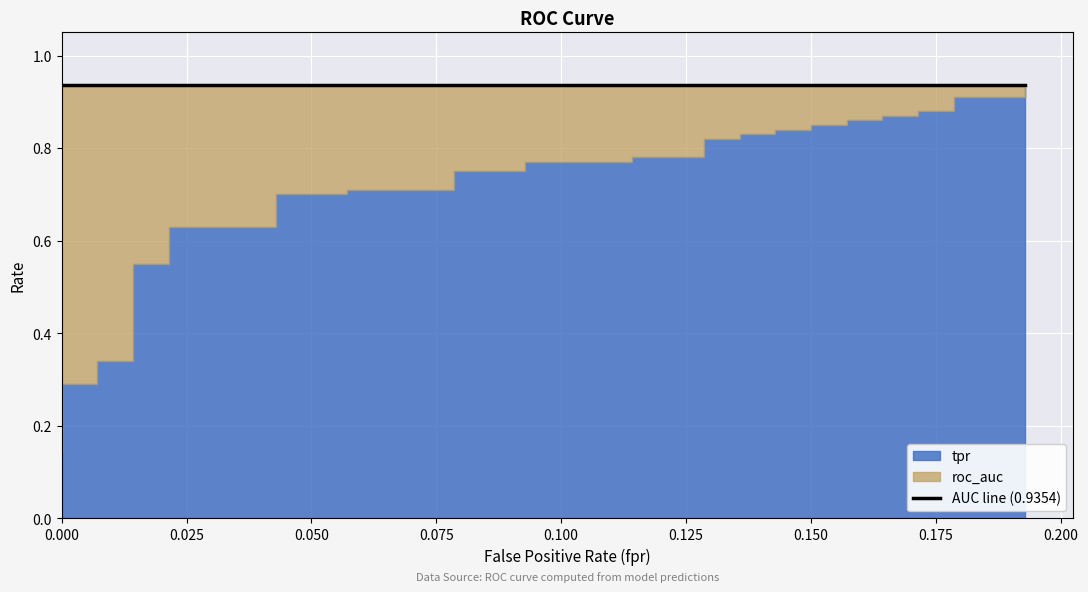

What is the difference between the tpr values at 37 and 11?

0.3